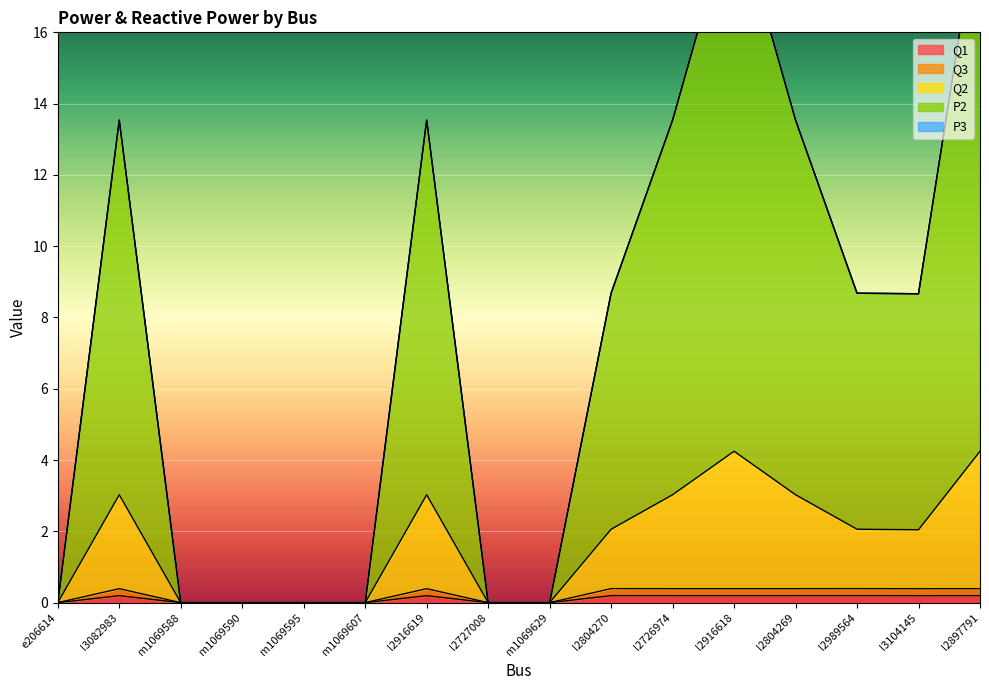

In Q1, how many points are lower than both neighbors (excluding endpoints)?

3